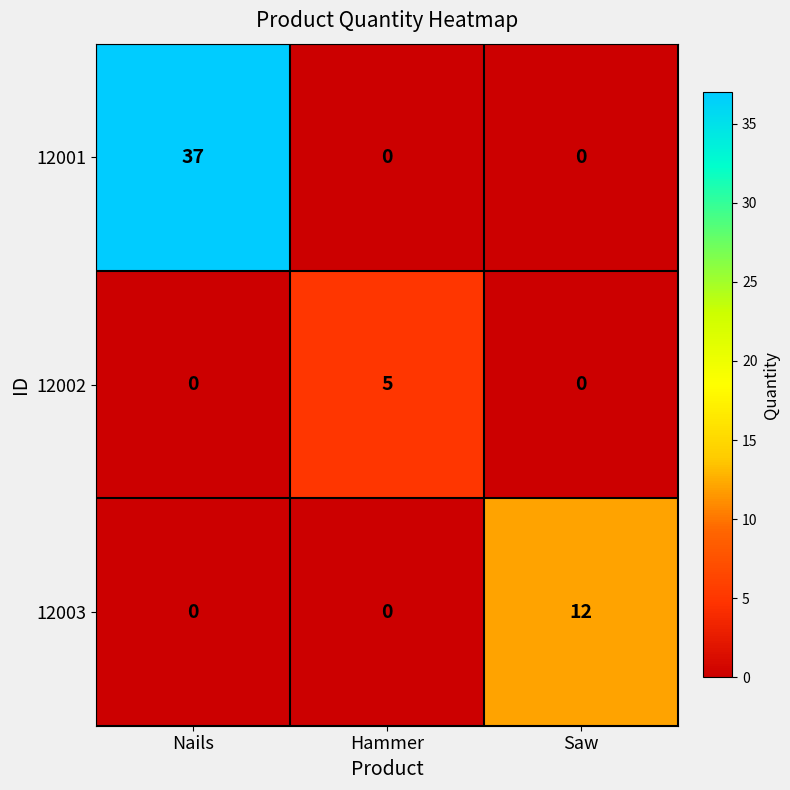

Which label corresponds to the largest value in the chart?

Nails